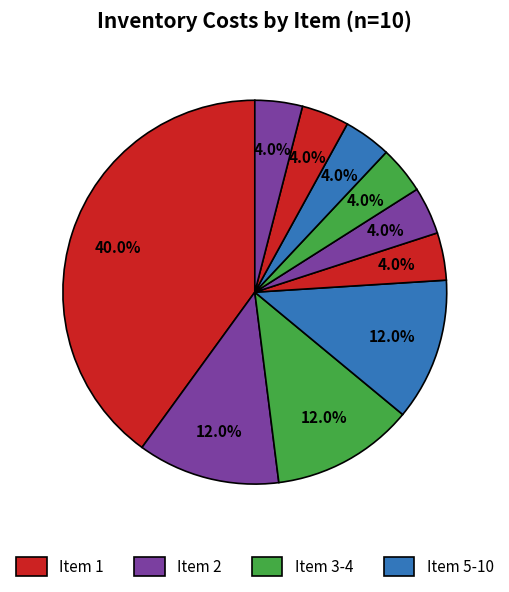

How many segments does this pie chart have?

10